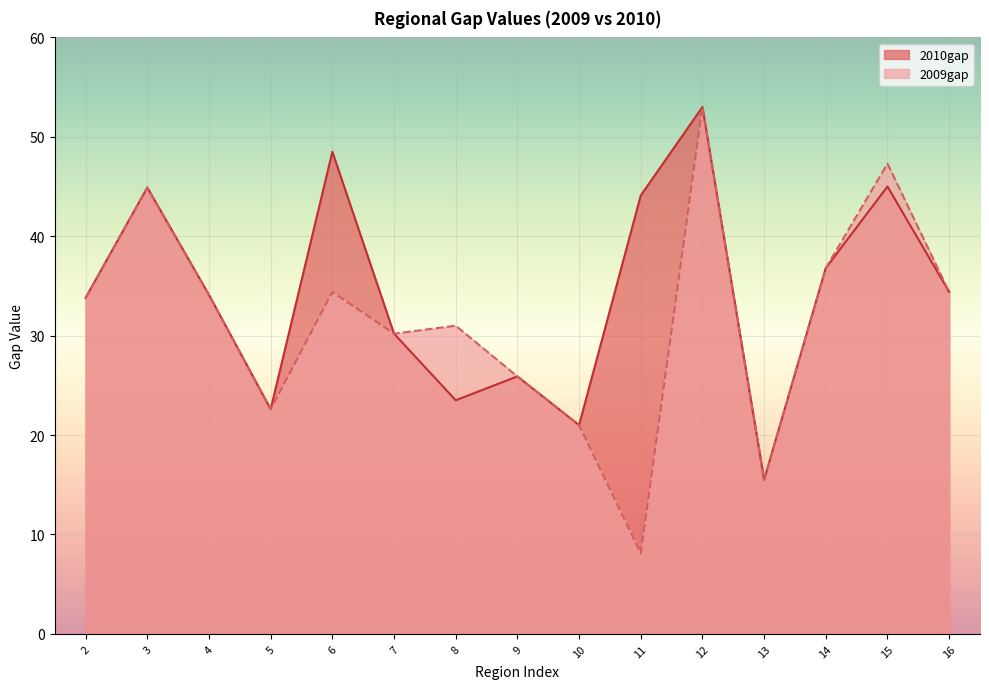

What are all the series names shown in the legend?

2010gap, 2009gap